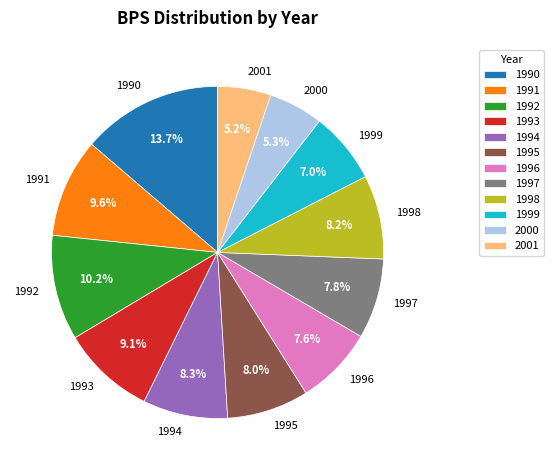

What is the ratio of the value at 1993 to the value at 1991?

0.9